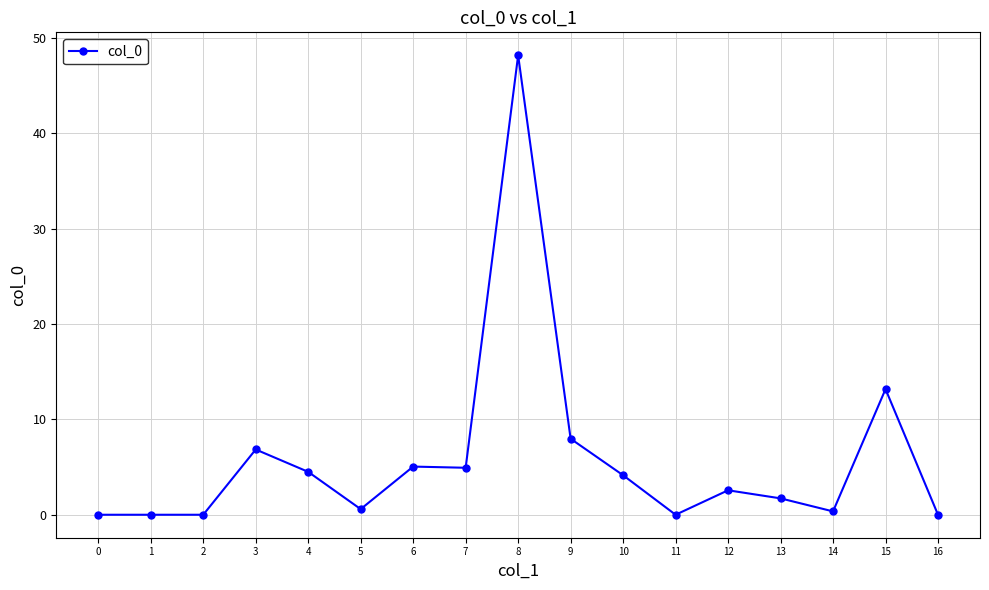

What is the difference between the maximum and minimum values?

48.2